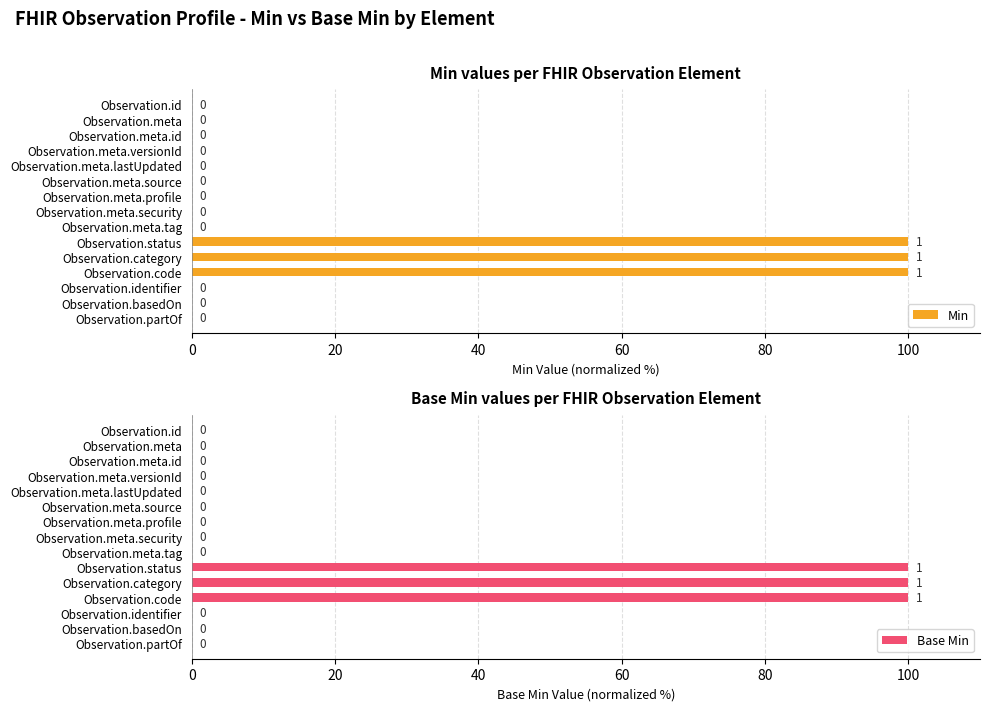

Count the number of categories in the chart.

15